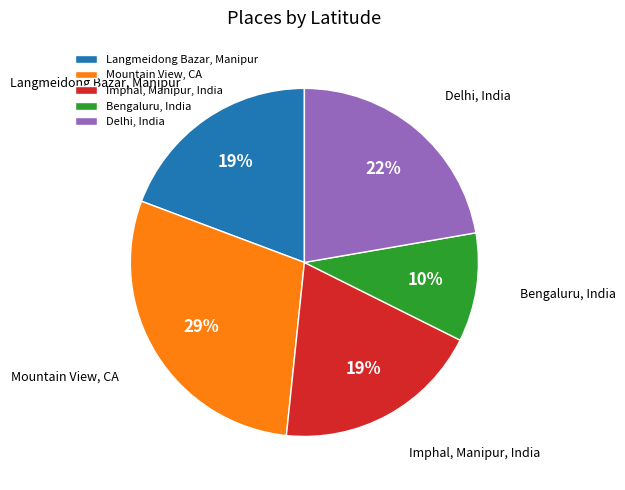

Approximately how many times larger is the value at Bengaluru, India compared to Delhi, India?

0.5